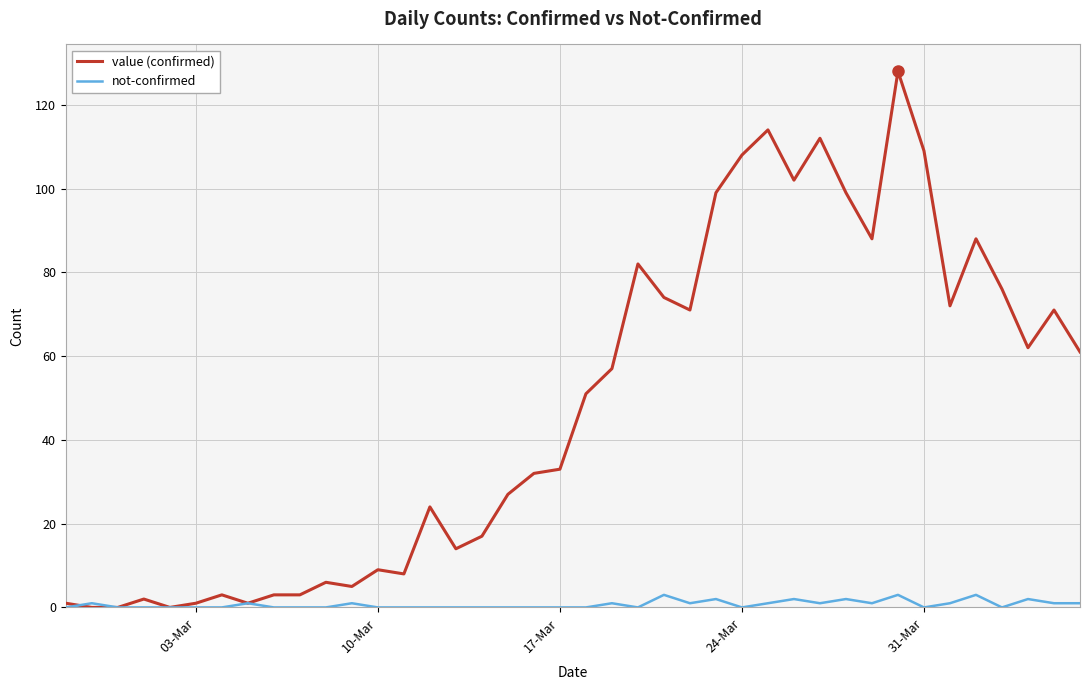

What is the greatest value displayed?

128